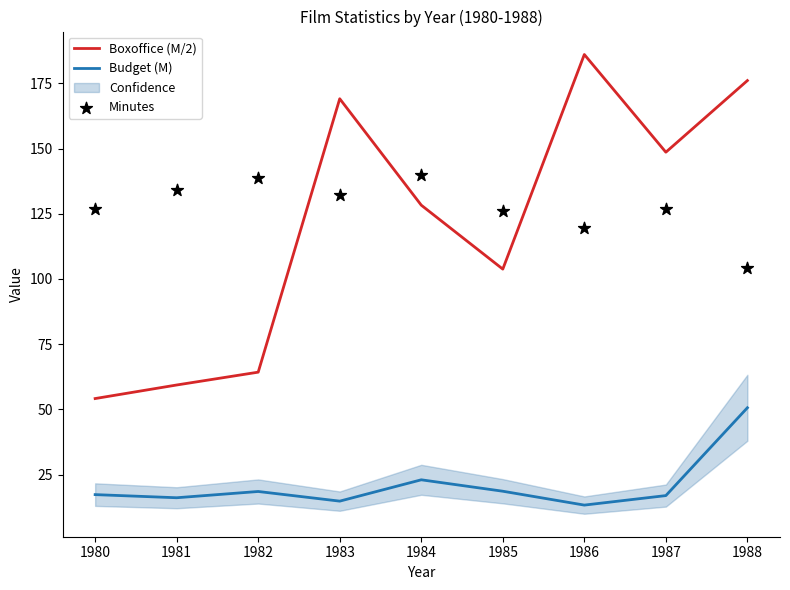

True or false: Budget (M) and Boxoffice (M/2) cross at least once.

False